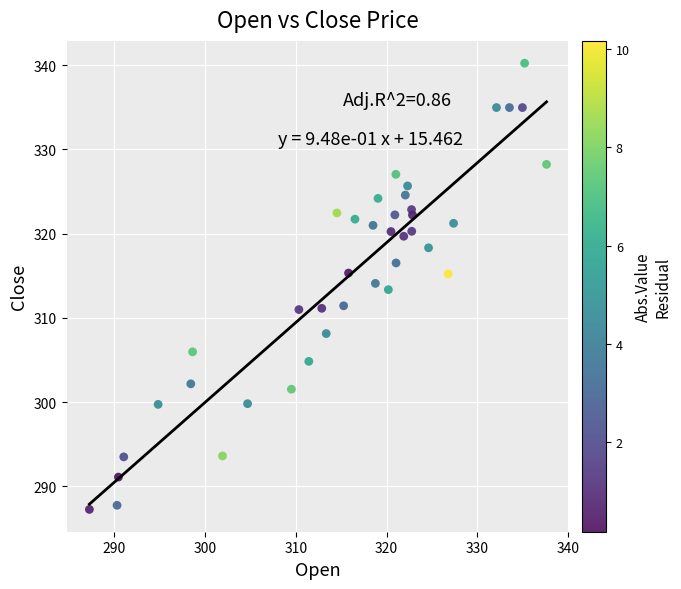

What is the range of X values (max minus min)?

50.4